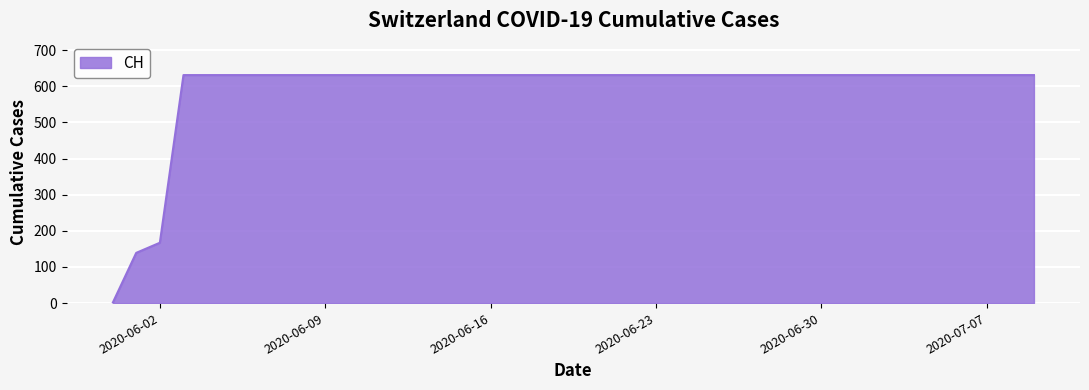

What is the sum of all values?

23653